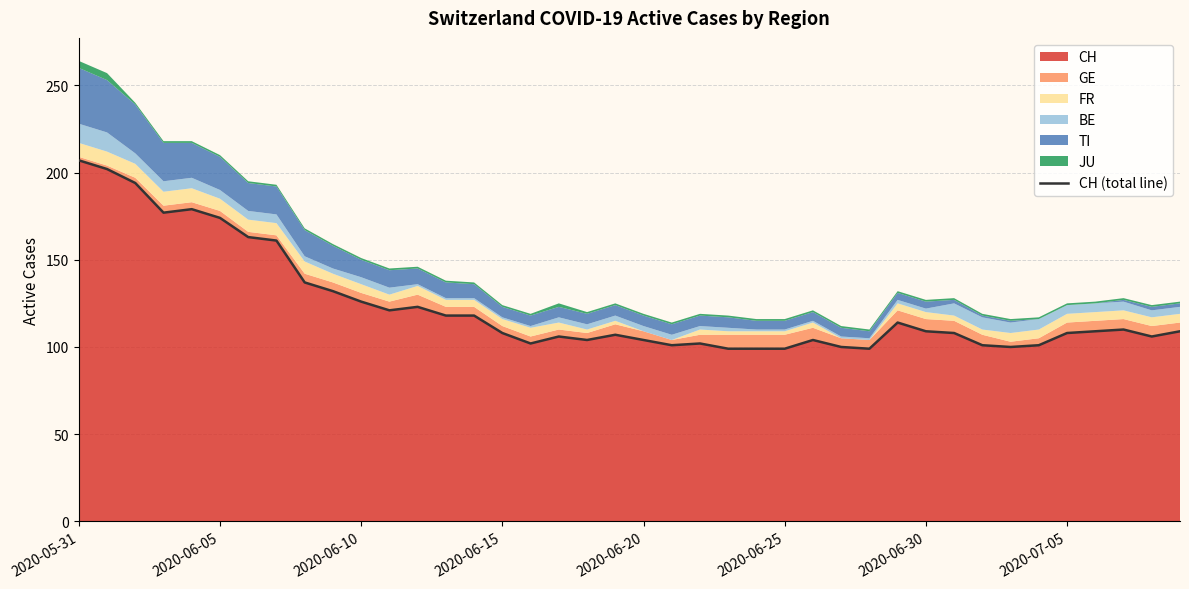

What is the average value?

124